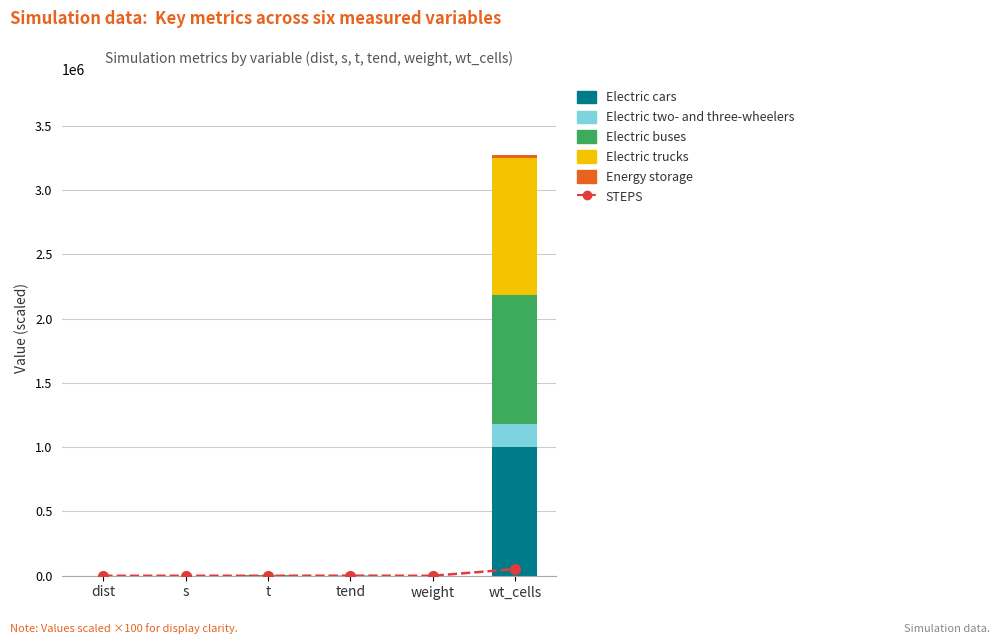

What is the greatest value displayed?

1061900.0